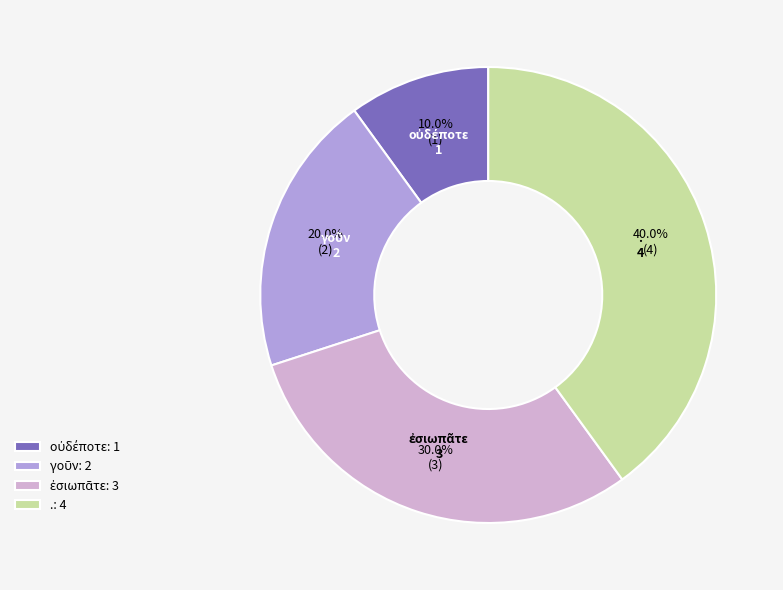

Is there any slice that represents more than half of the pie?

No